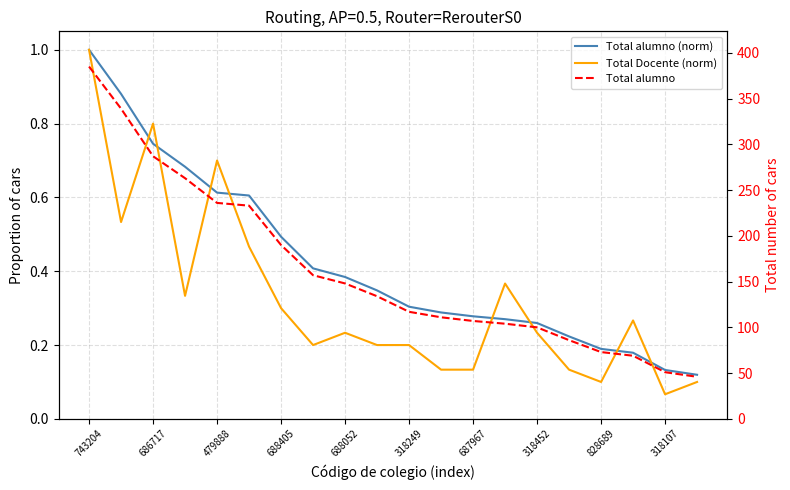

Rank the series at 318249 from highest to lowest value.

Total alumno, Total alumno (norm), Total Docente (norm)